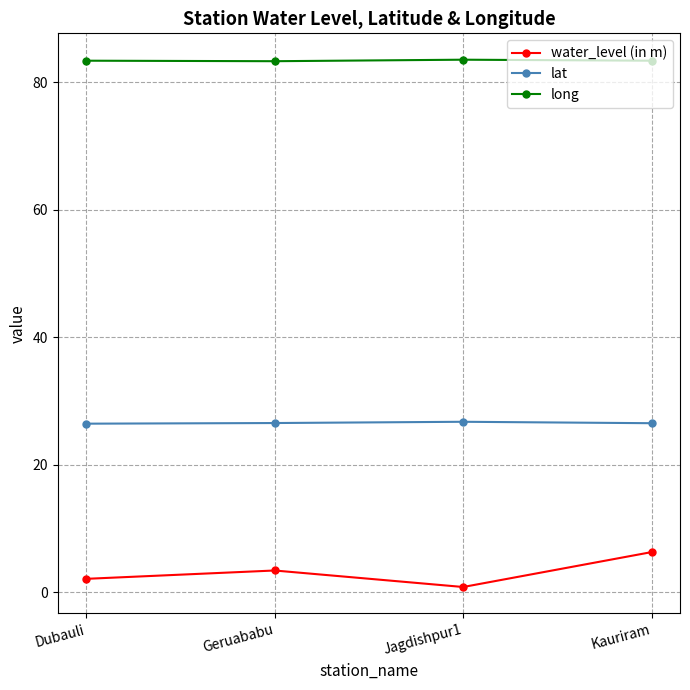

What is the value of the water_level (in m) point at the 2nd from the left?

3.4